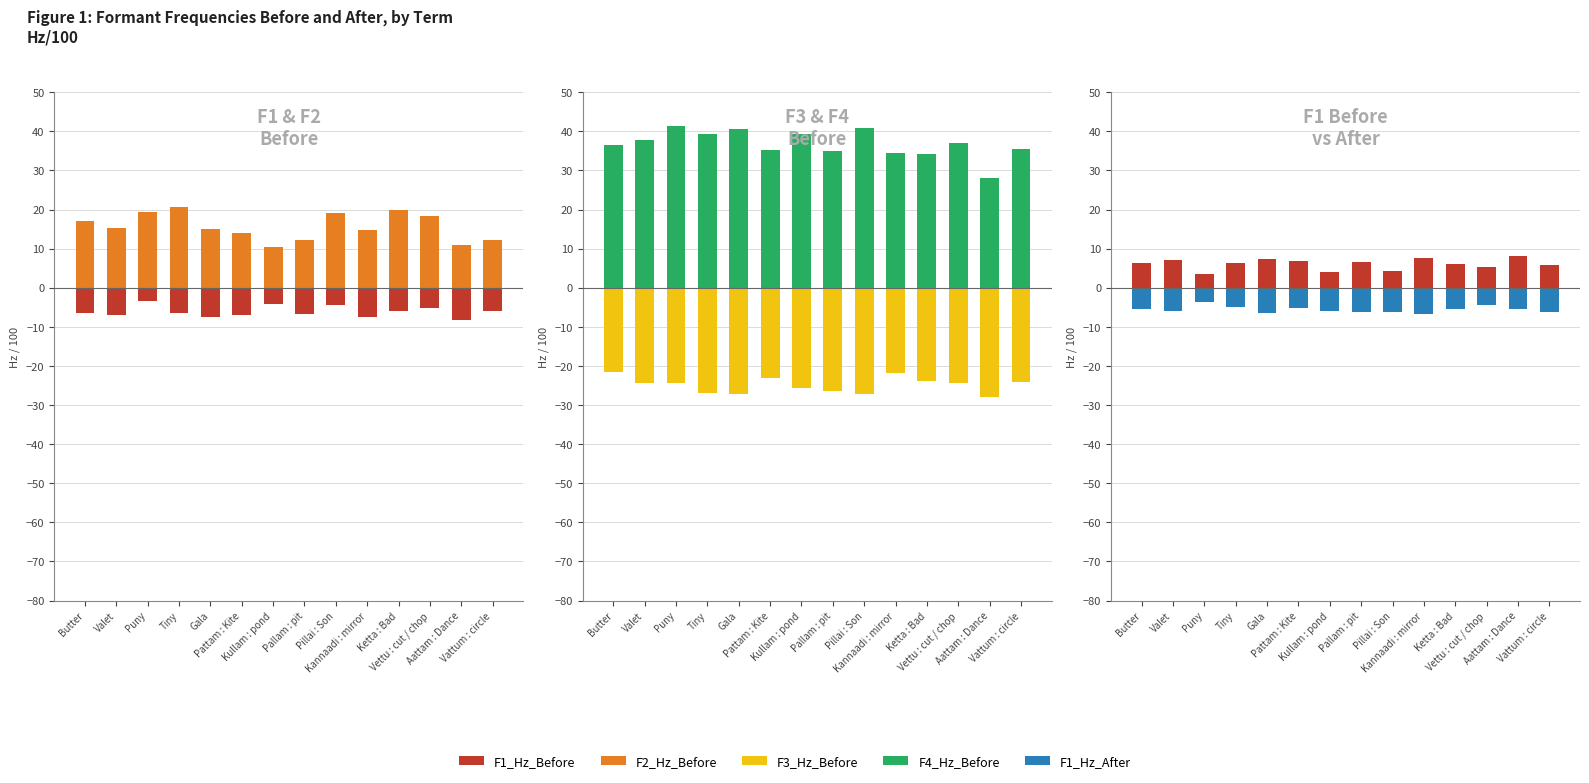

Where does the F1_Hz_Before series first go above 6?

Butter